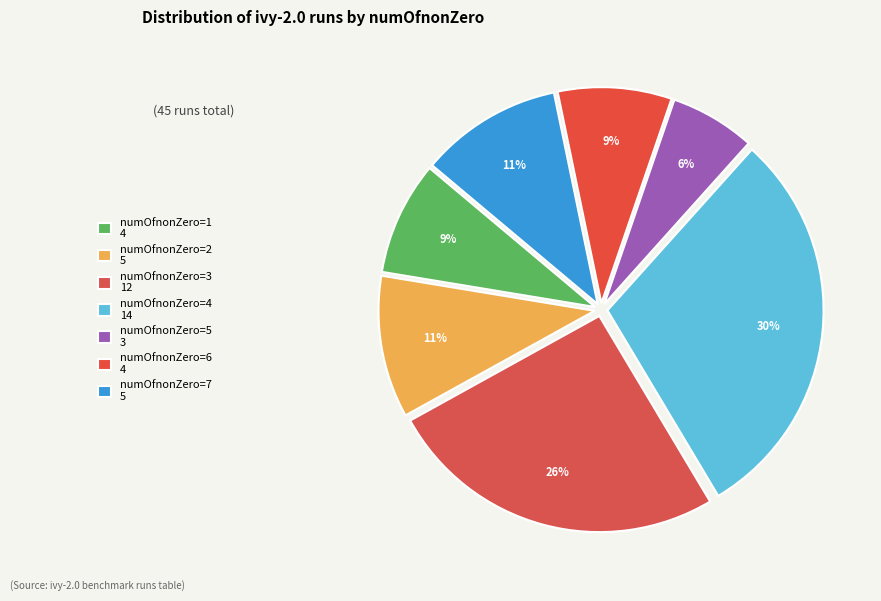

Which slice is the largest?

numOfnonZero=4